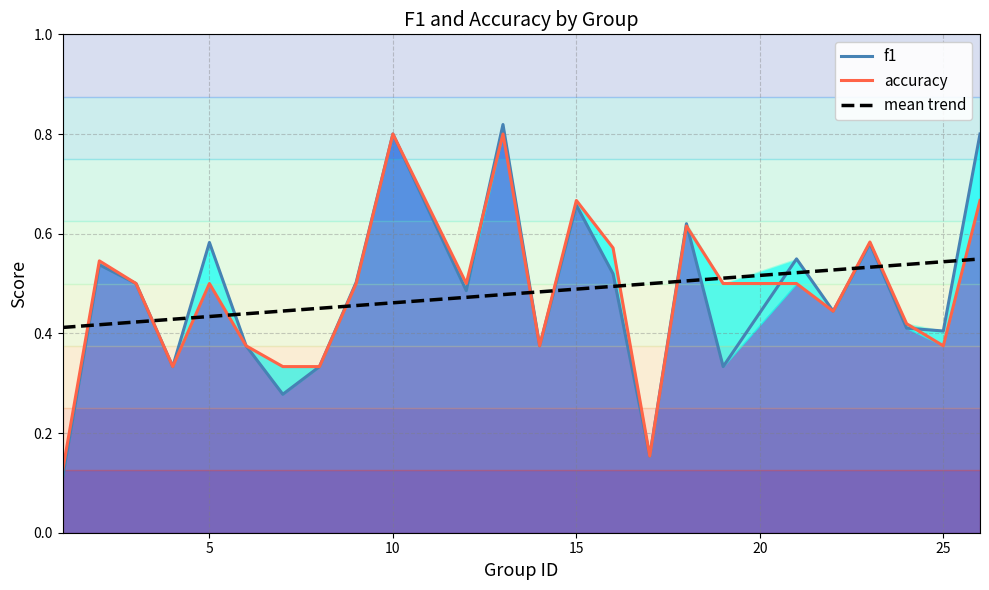

Which series has the largest total across all categories?

accuracy